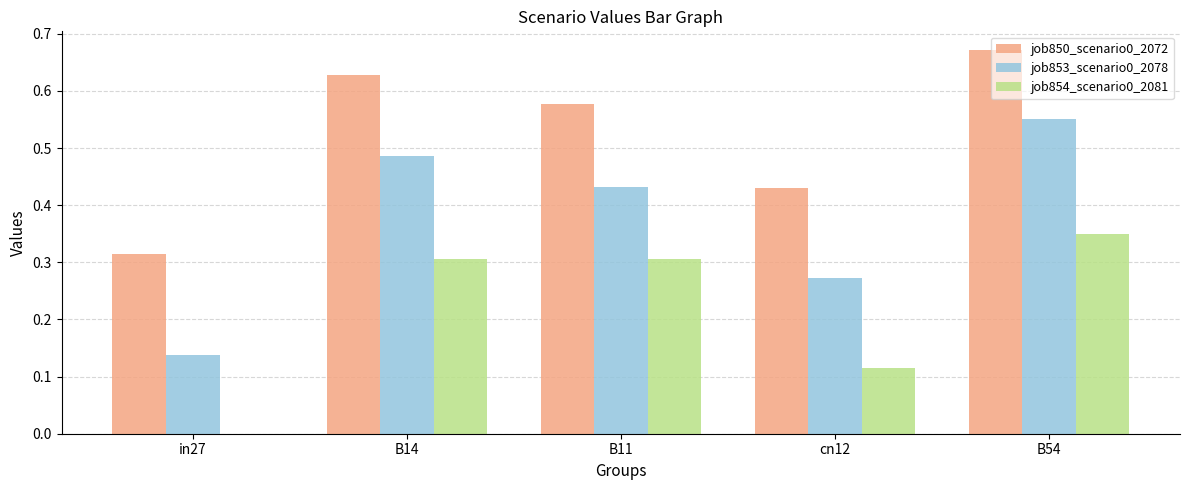

How many categories are shown in the chart?

5